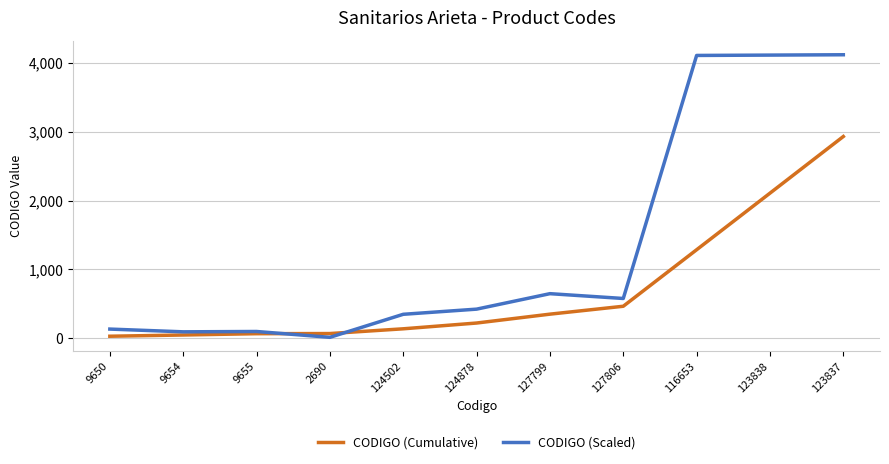

What is the sum of the CODIGO (Cumulative) values at 123838 and 9650?

2133